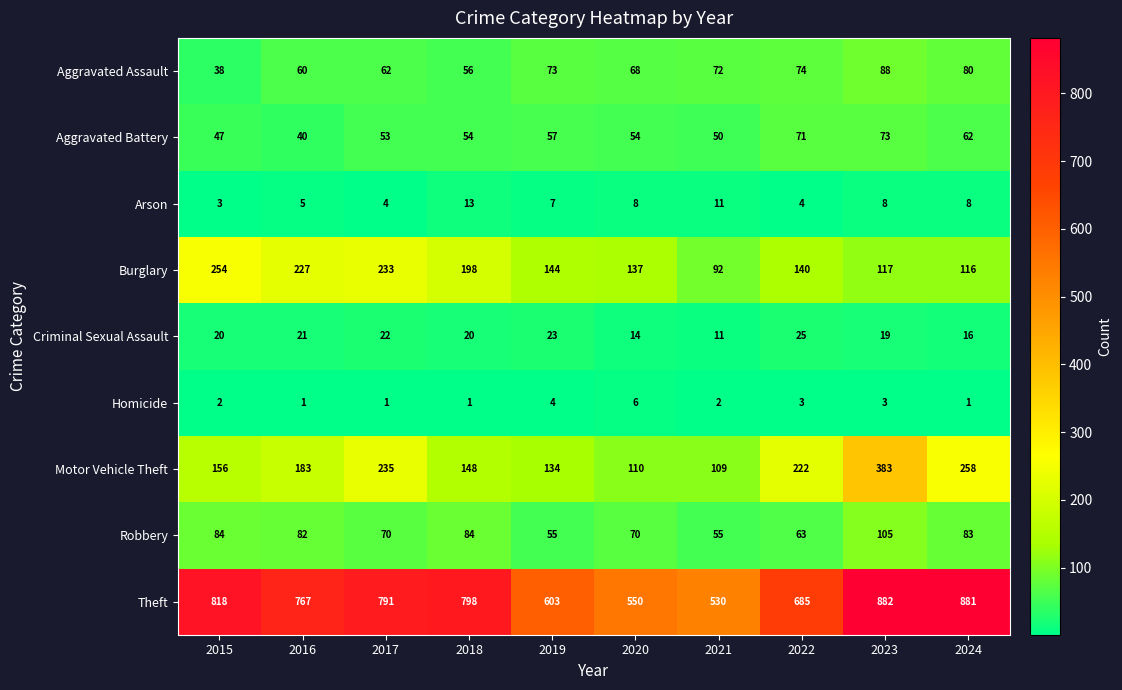

Which series has the largest range (max minus min)?

Theft